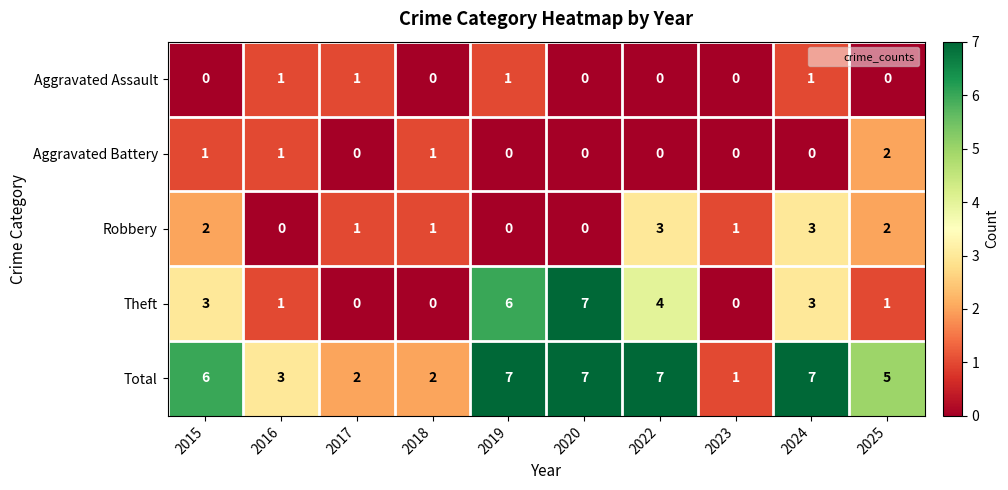

What is the spread (max minus min) of values at 2020?

7